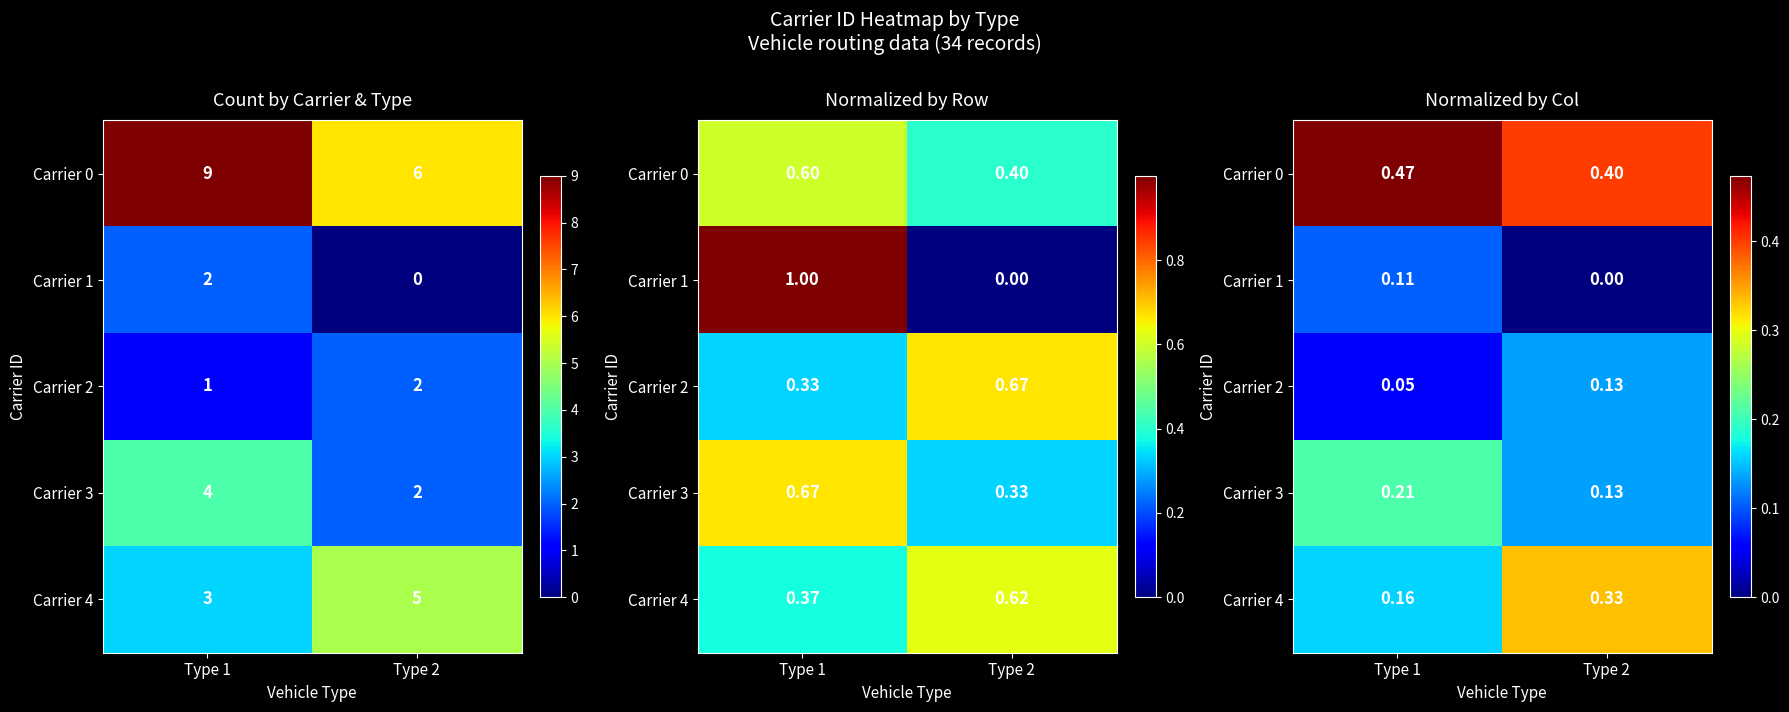

Is the value of Carrier 4 at Type 1 greater than the value of Carrier 2 at Type 1?

Yes